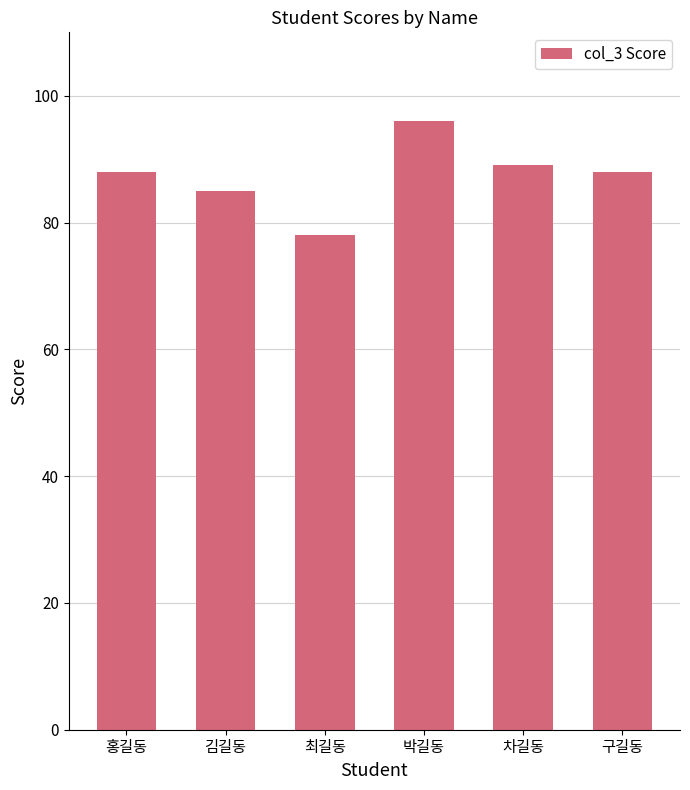

Which category has the lowest value across all series?

최길동